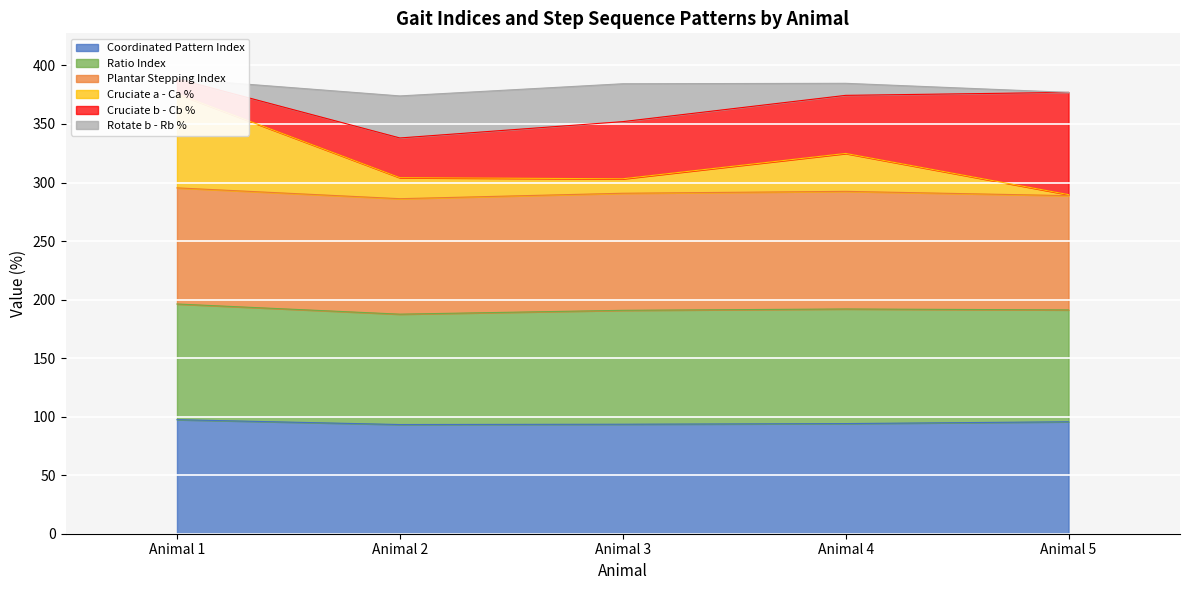

The value of Cruciate a - Ca % at Animal 3 is 472.1. True or false?

False